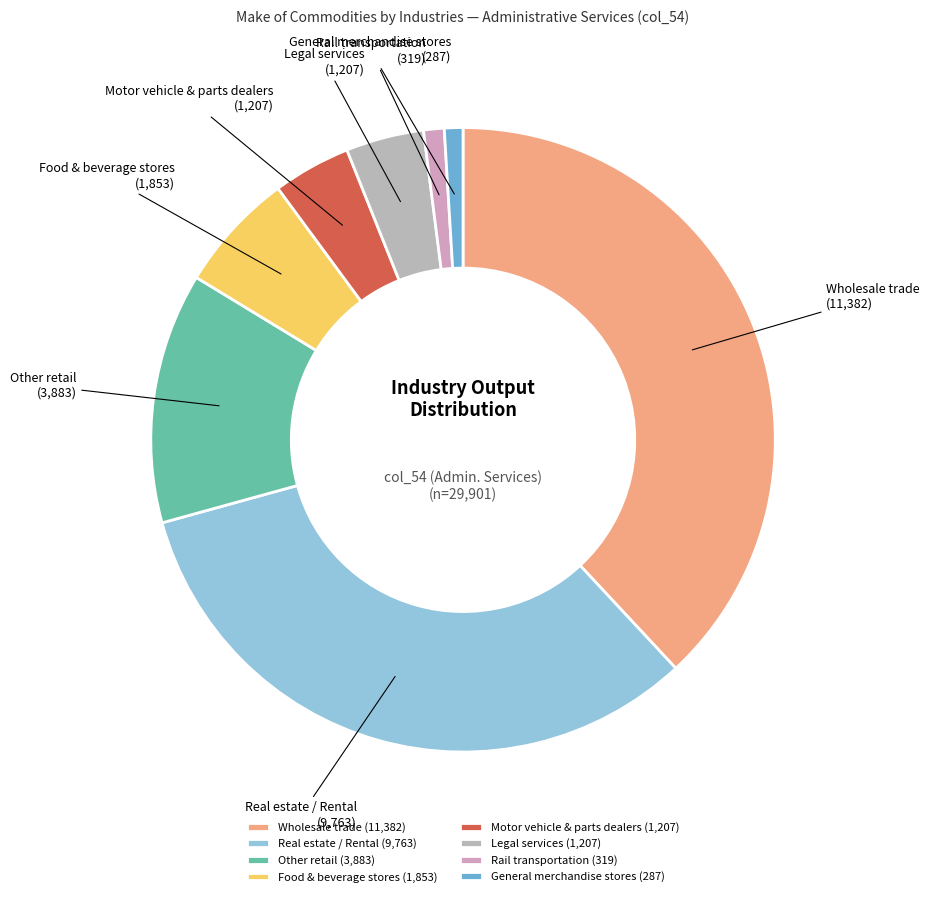

What is the ratio of the value at Wholesale trade (11,382) to the value at Legal services (1,207)?

9.4